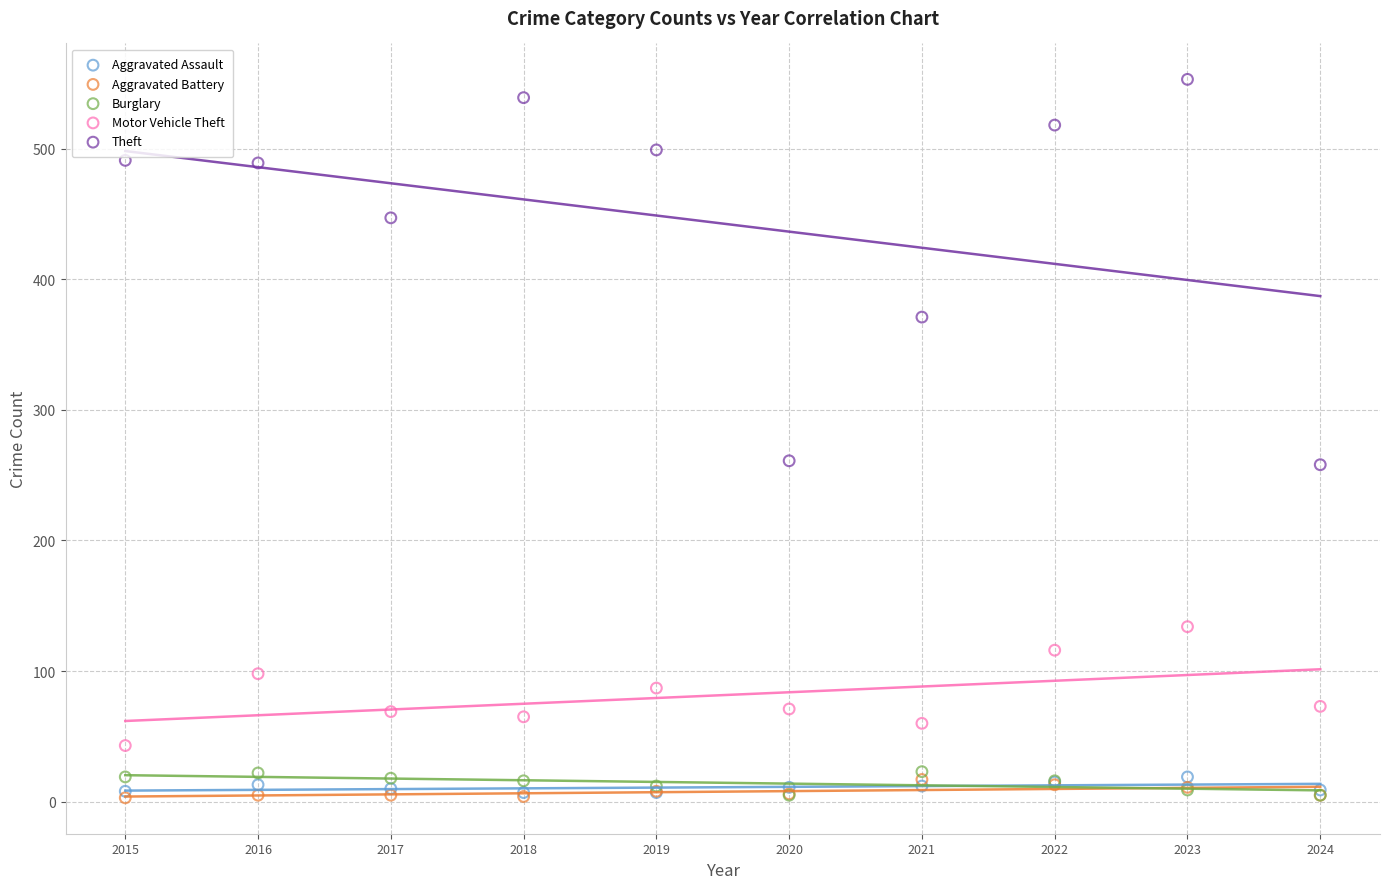

What are all the series names shown in the legend?

Aggravated Assault, Aggravated Battery, Burglary, Motor Vehicle Theft, Theft